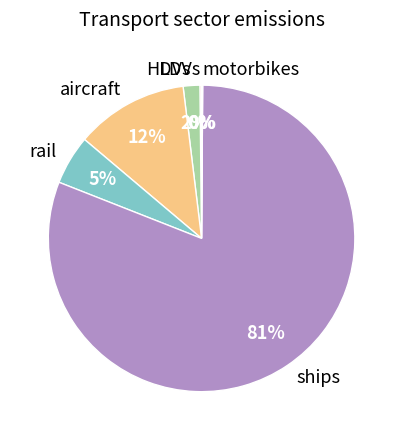

What percentage is the aircraft slice, to the nearest percent?

12%